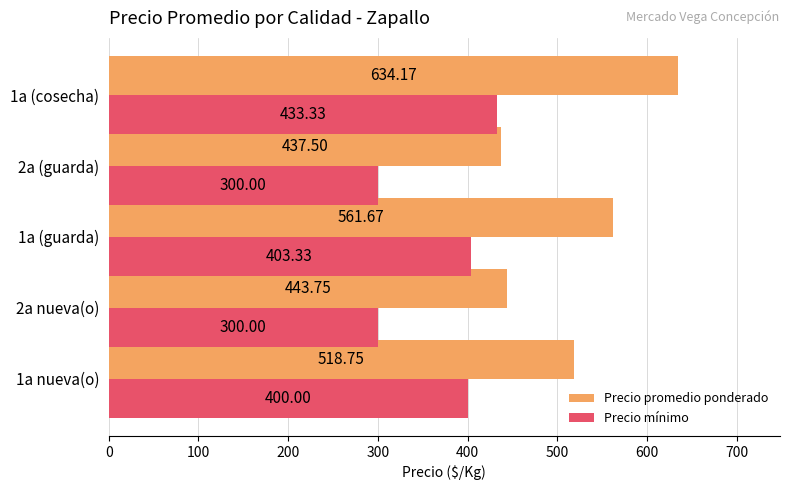

At 2a (guarda), list the series in order from largest to smallest.

Precio promedio ponderado, Precio mínimo